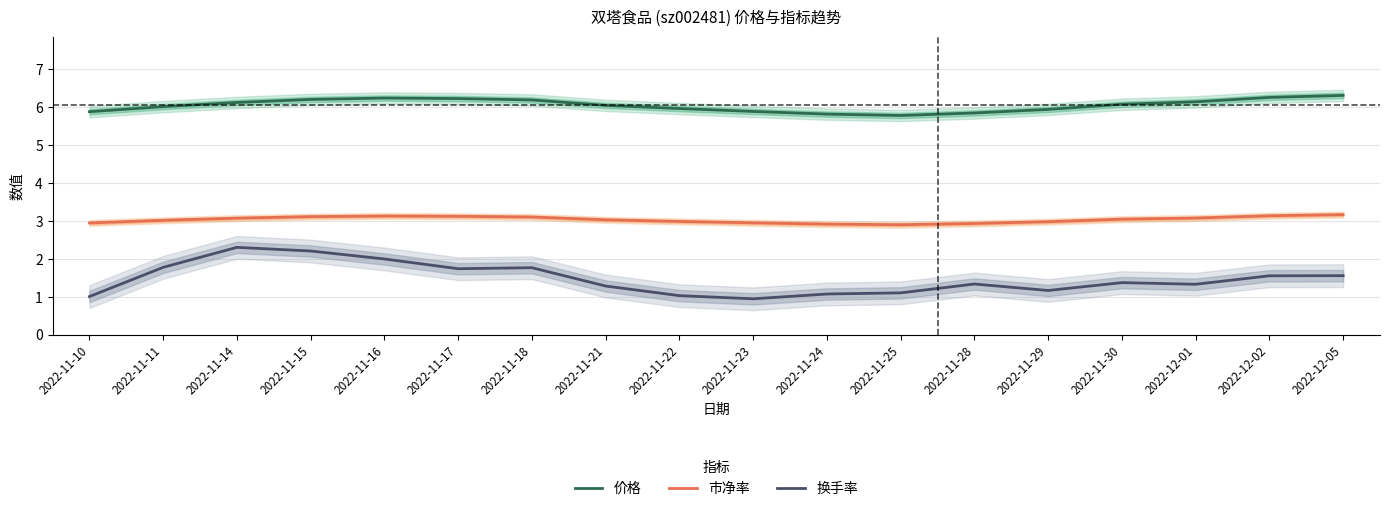

What is the difference between the maximum and second lowest values in the 市净率 series?

0.3